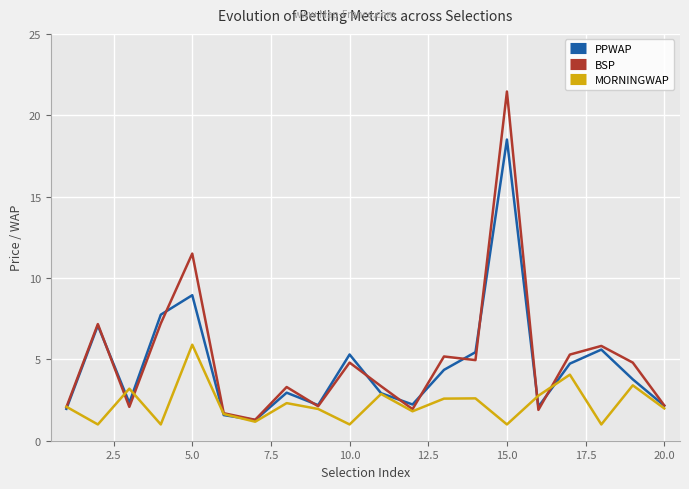

What is the greatest value displayed?

21.5